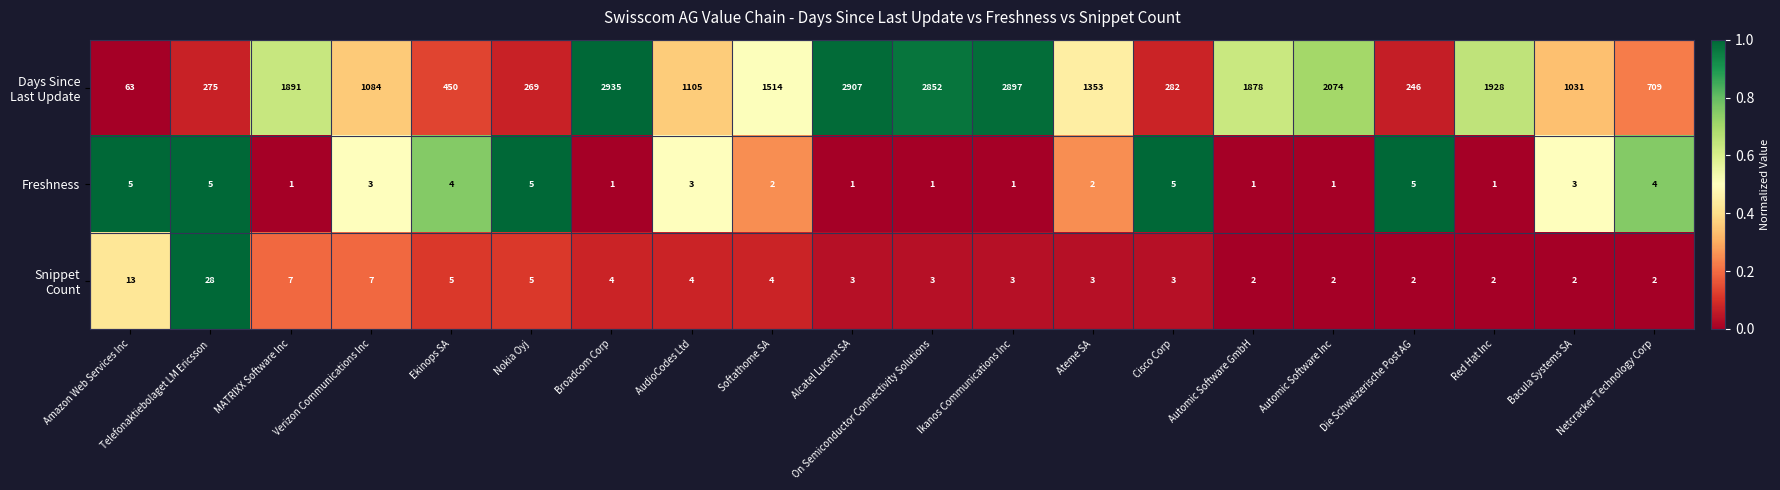

At which category does the chart reach its peak across all series?

Broadcom Corp